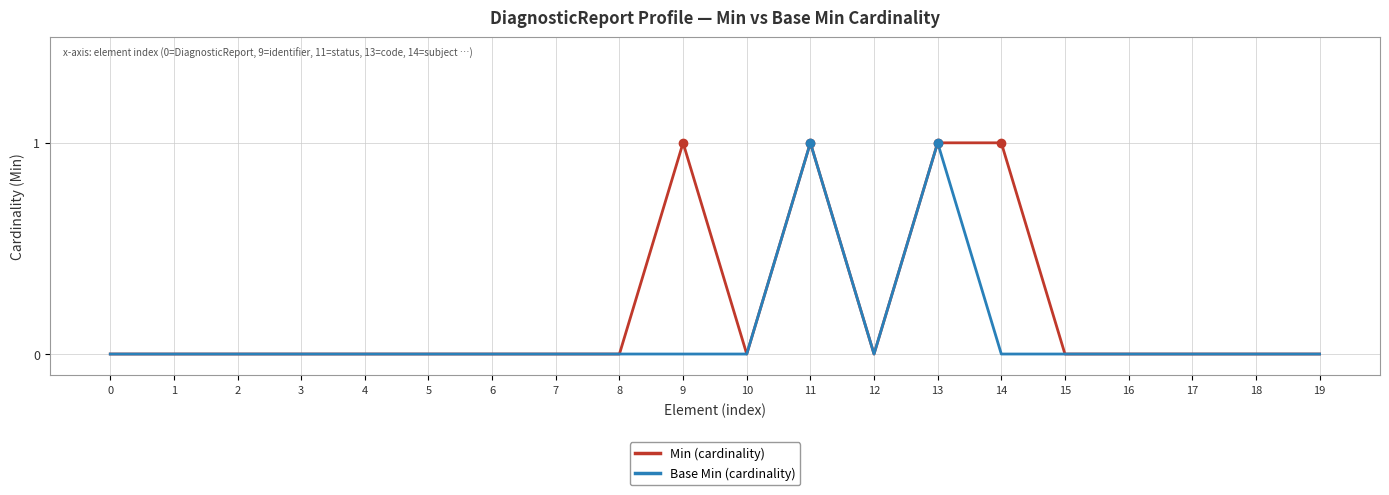

The Min (cardinality) series shows 1 at 15. True or false?

False